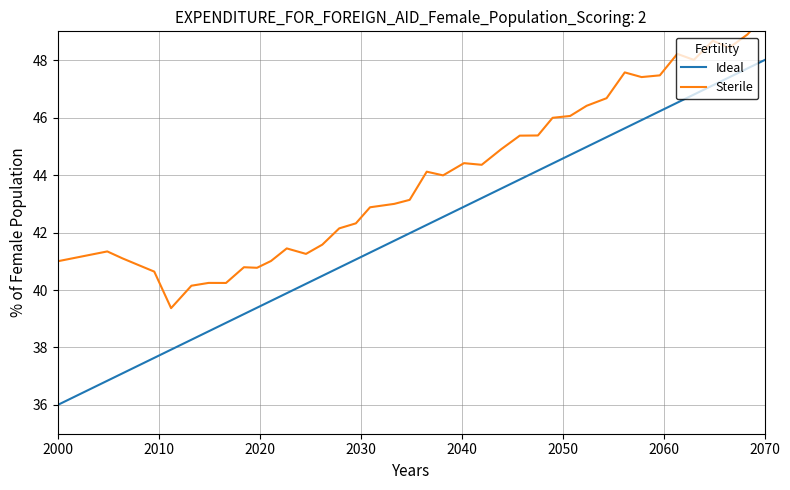

At which label does Ideal reach its minimum?

2000